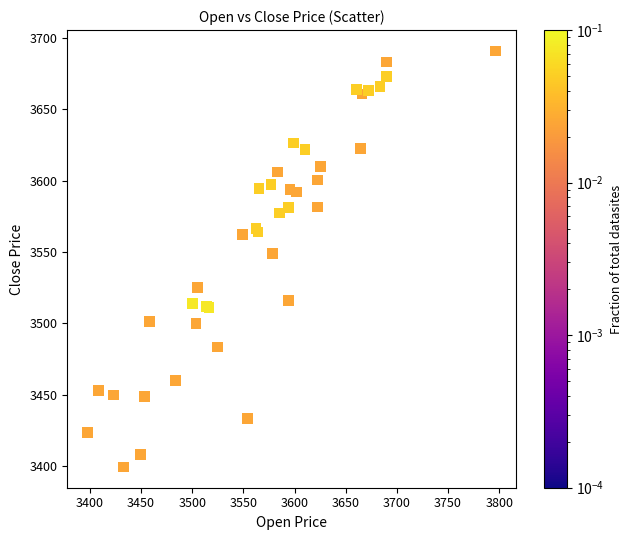

What Y value in the scatter plot is closest to 3545?

3549.2